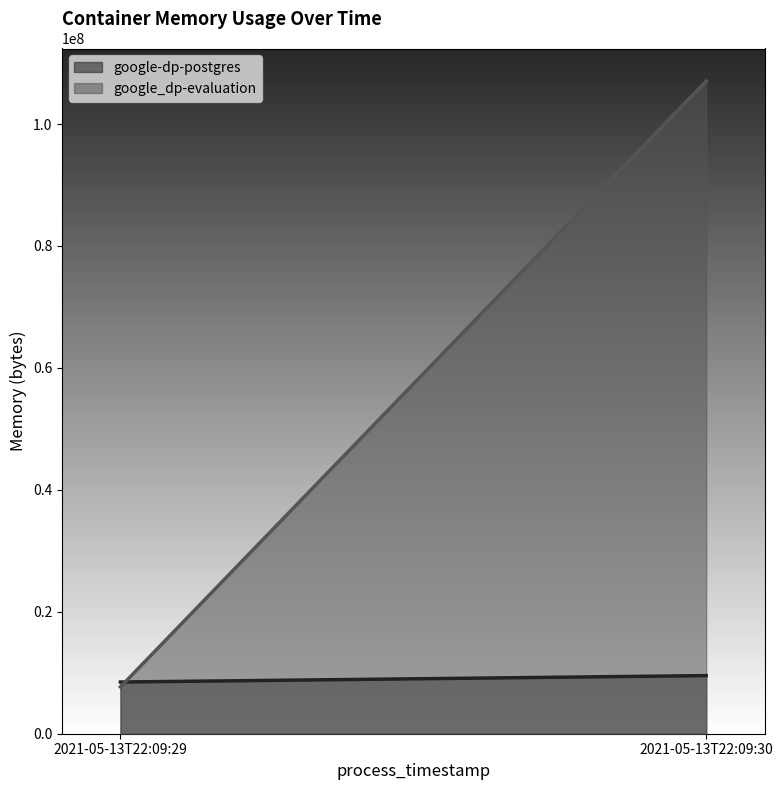

How many data points does each series have?

2